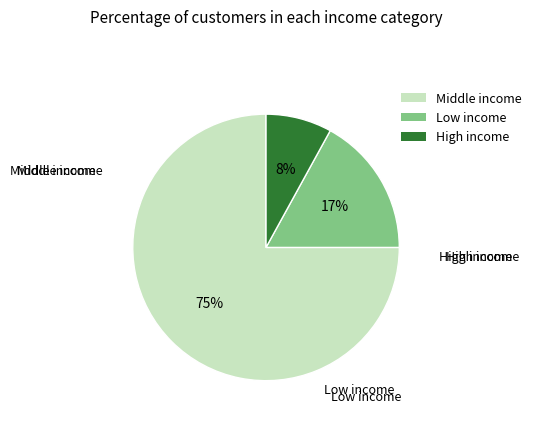

Count the number of slices in the pie.

3